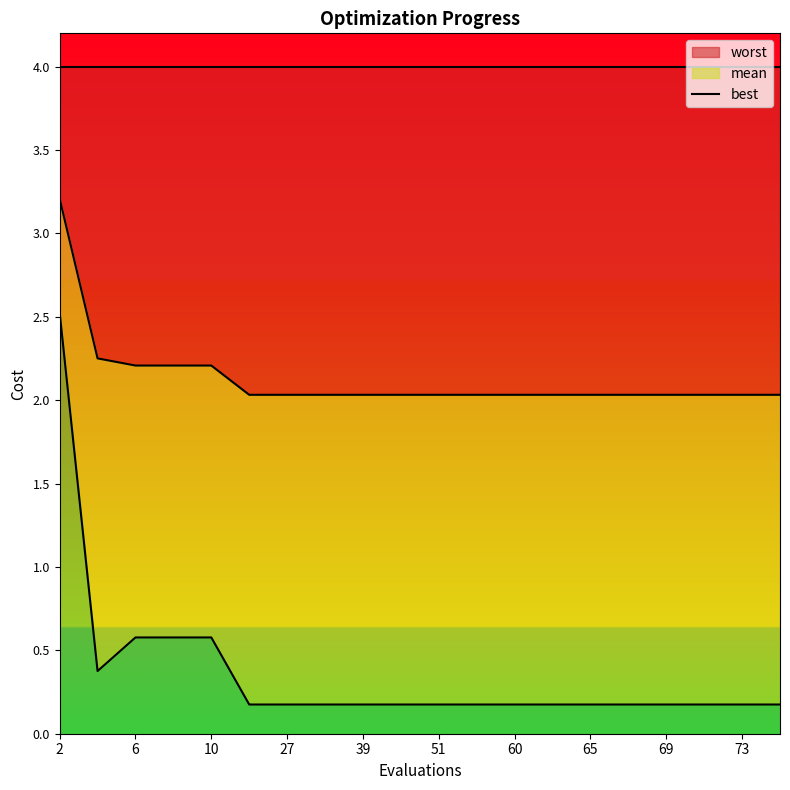

True or false: worst has a value of 3.2 at 2.

True